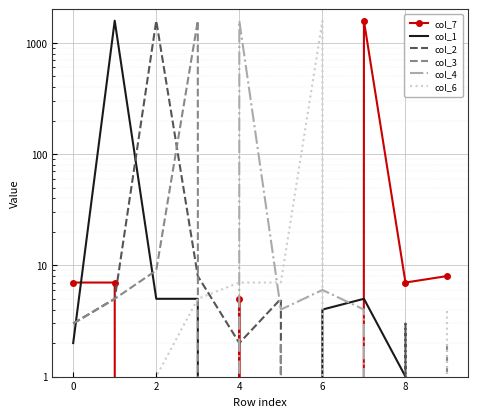

What is the difference between the col_2 values at 4 and 2?

1568